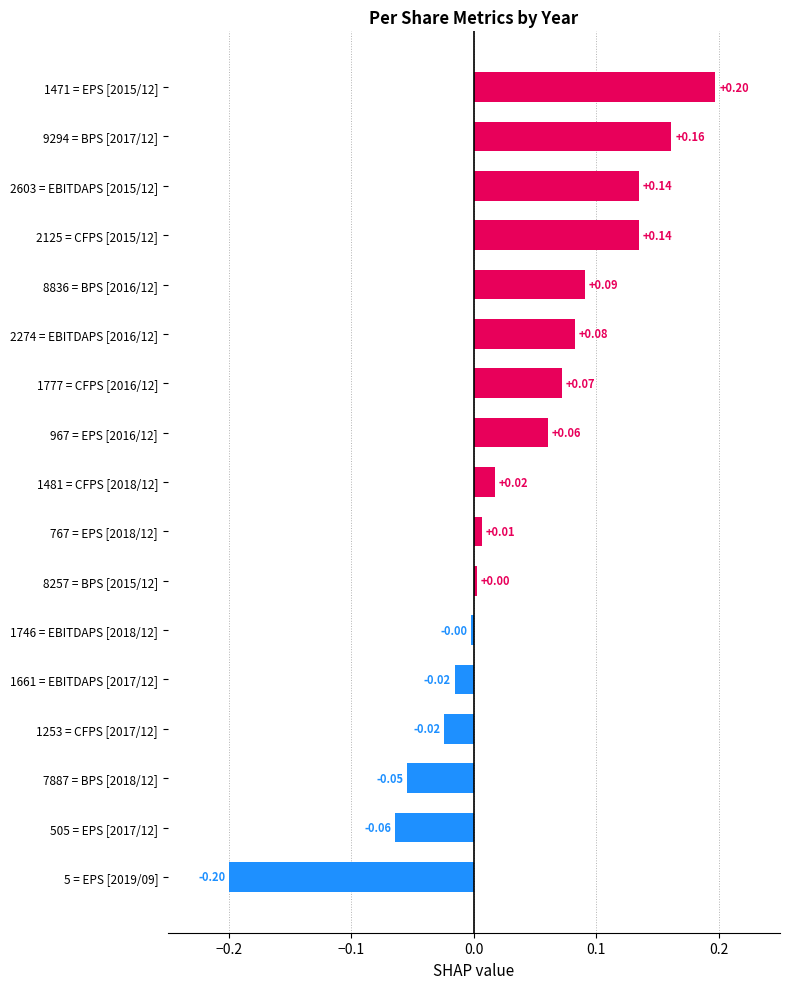

What is the sum of all values?

0.6